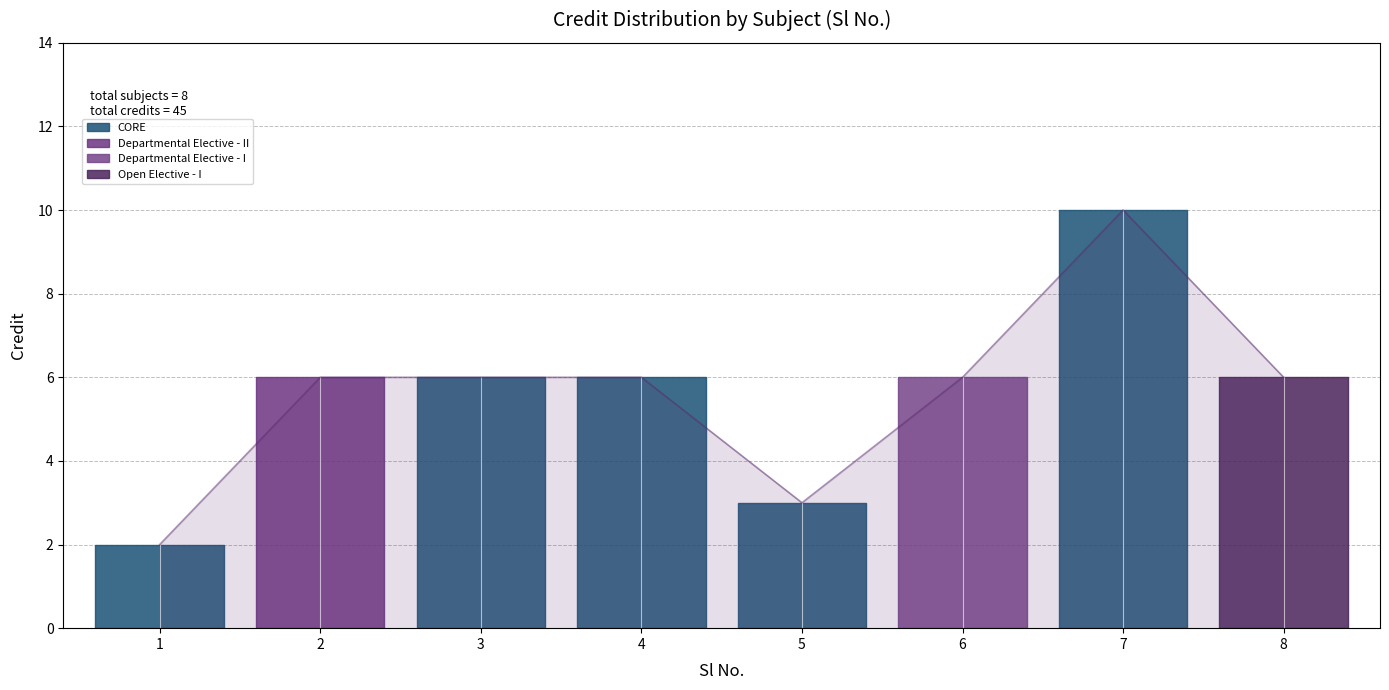

How many points are lower than both their immediate neighbors (excluding endpoints)?

1